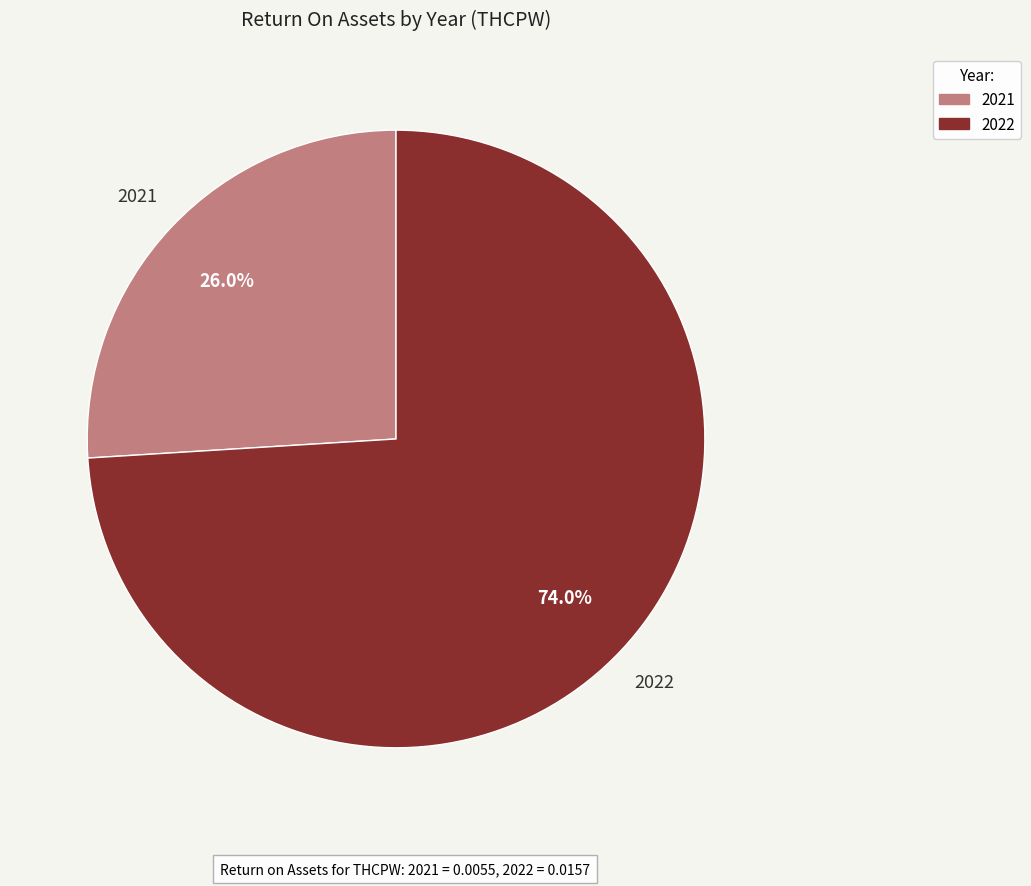

Which category has the biggest portion of the pie?

2022